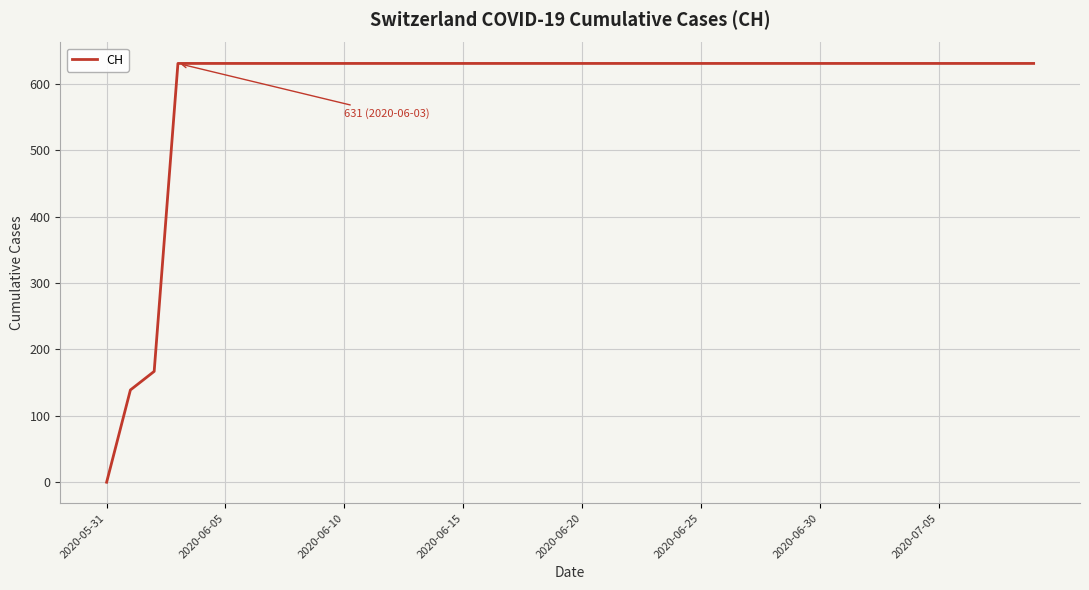

How many values are above zero?

39